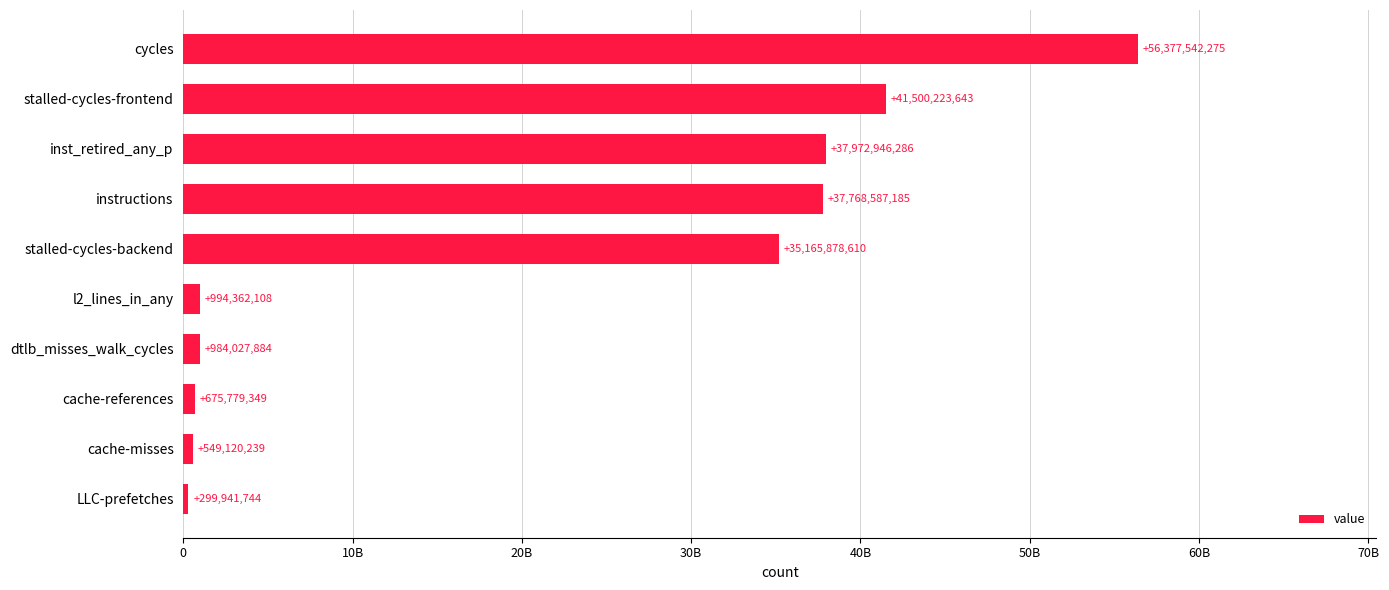

What is the smallest value displayed?

299941744